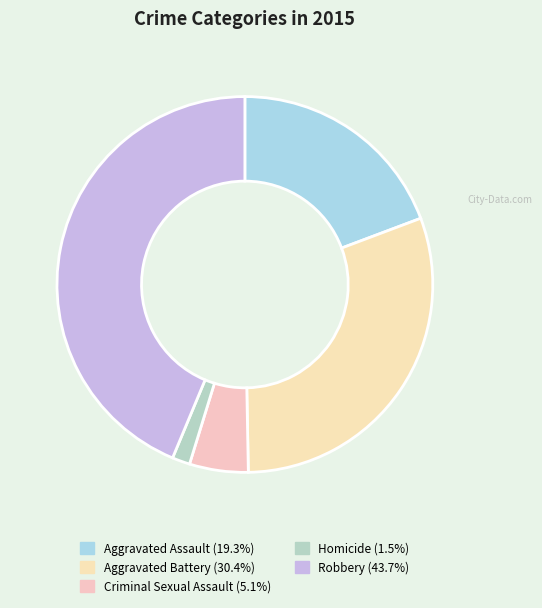

Rank the categories by value from highest to lowest.

Robbery, Aggravated Battery, Aggravated Assault, Criminal Sexual Assault, Homicide